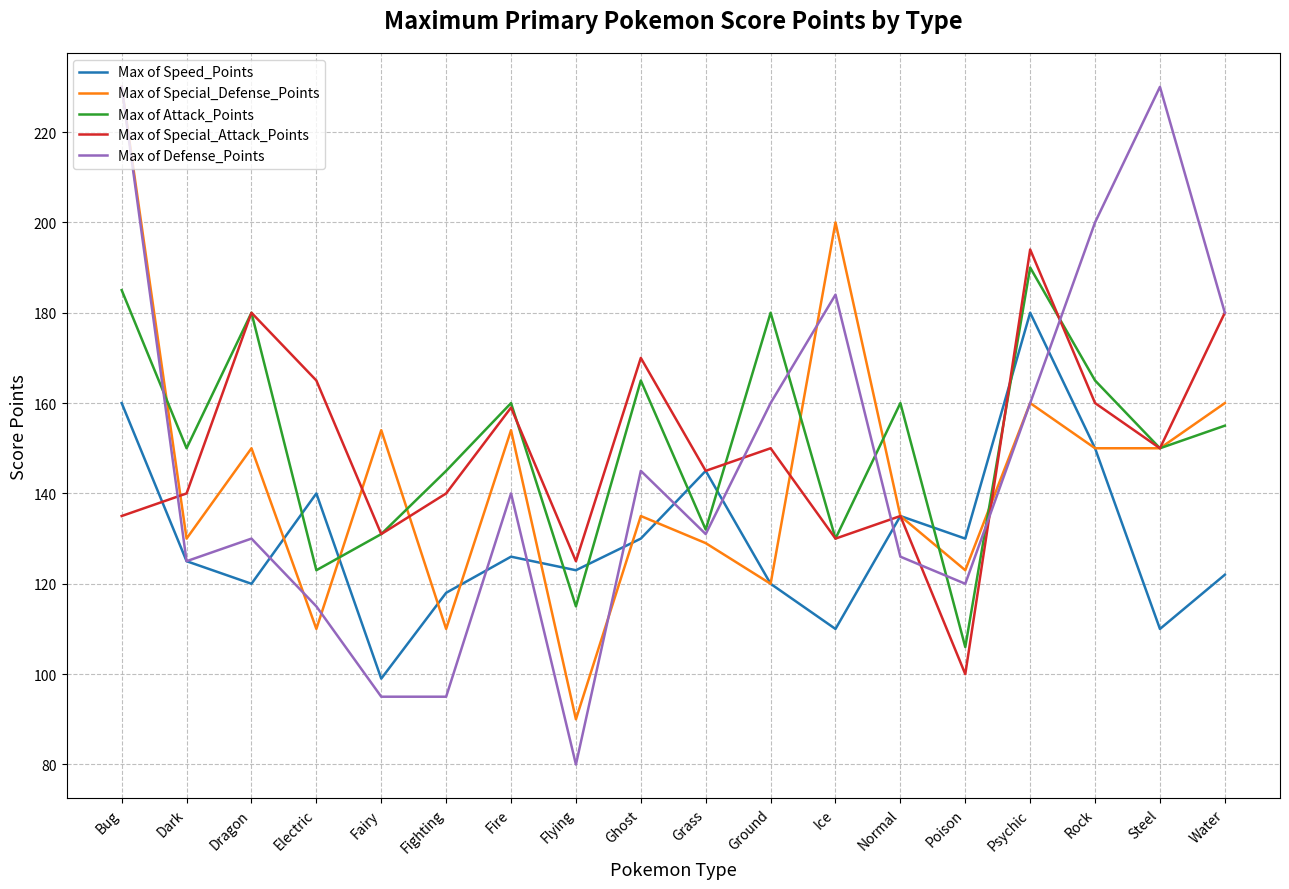

Is the value of Max of Attack_Points at Dragon greater than the value of Max of Special_Attack_Points at Fire?

Yes